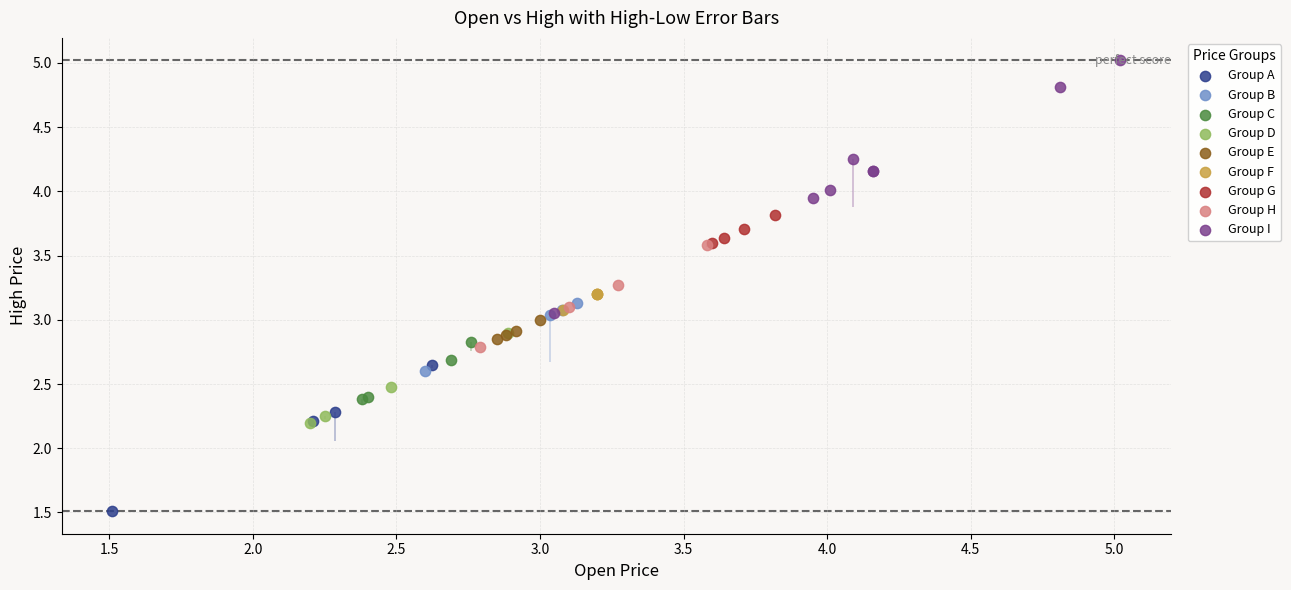

Which series reaches the maximum Y coordinate?

Group I